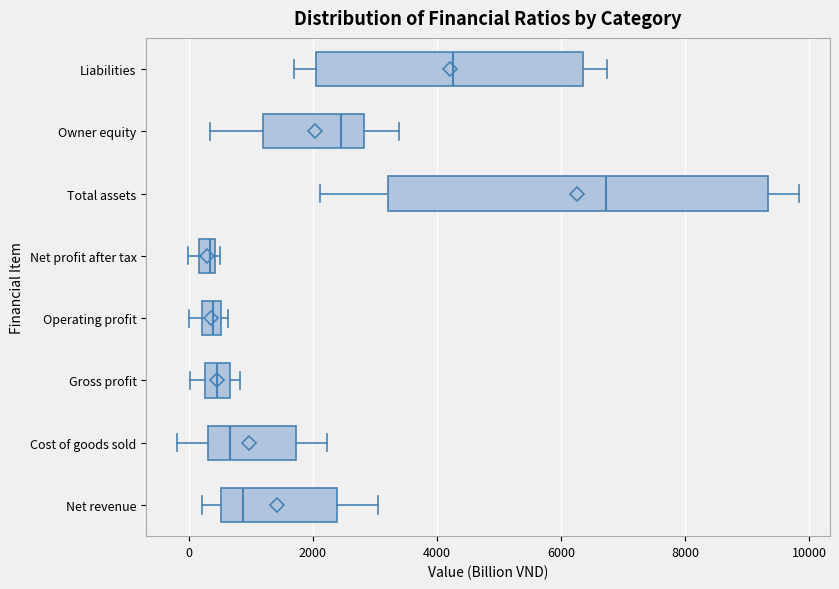

Comparing the boxes themselves (not the whiskers), which one is the widest?

Total assets